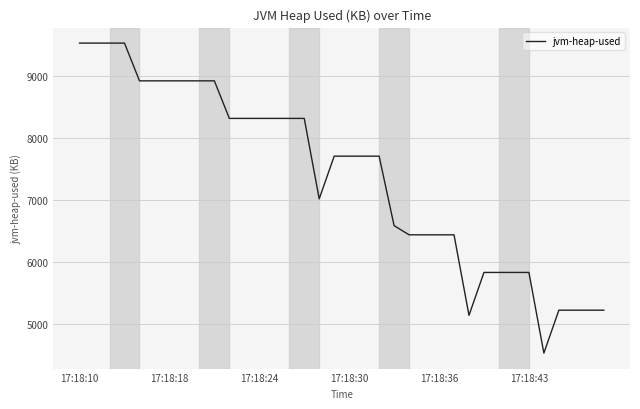

What is the difference between the maximum and minimum values?

5001